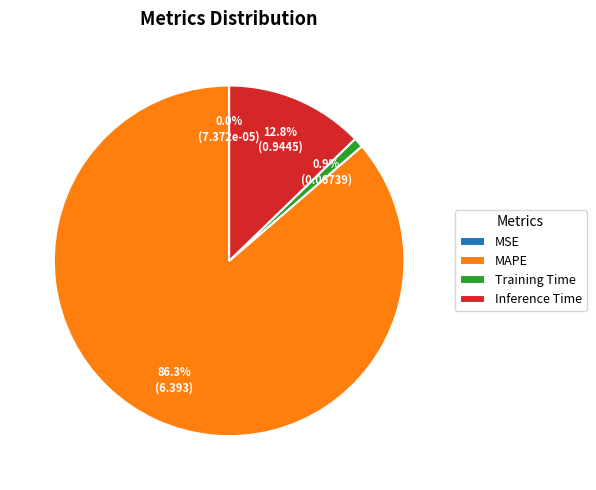

What is the majority slice?

MAPE